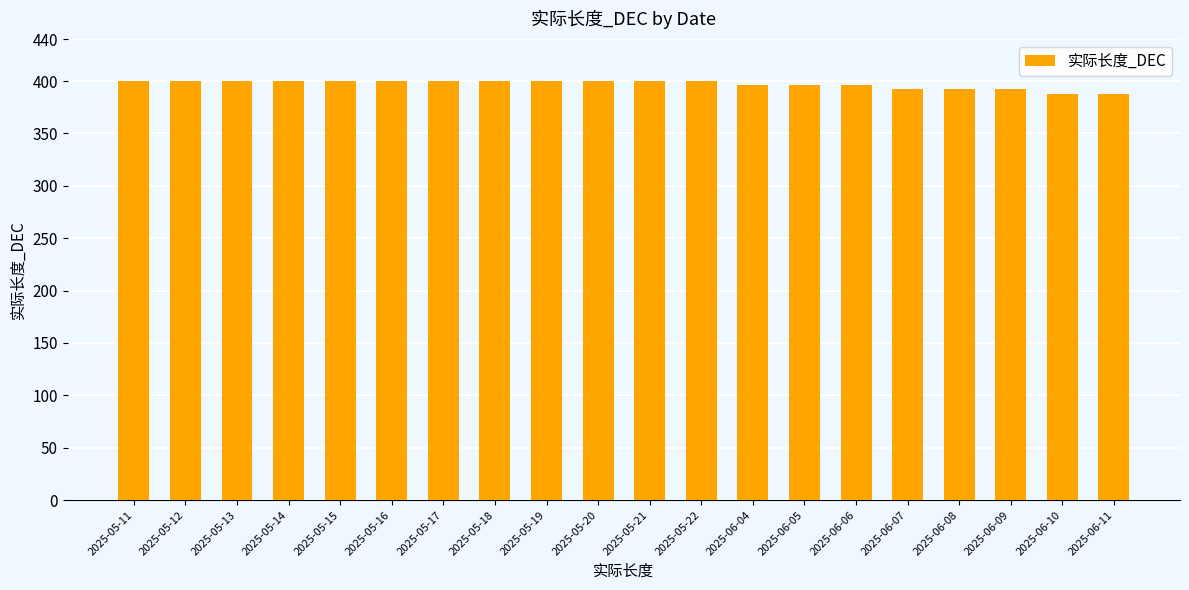

What is the smallest value displayed?

388